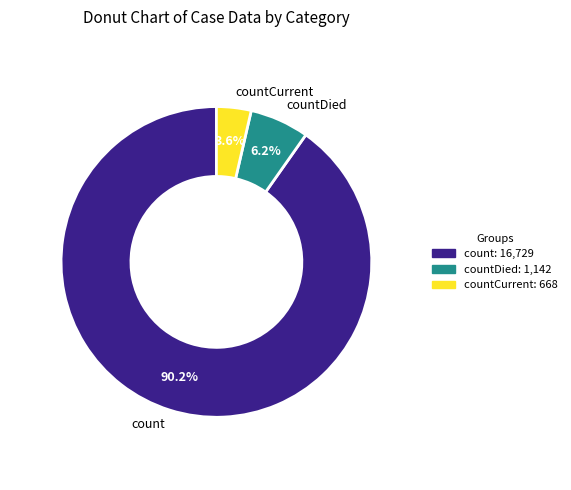

How many segments does this pie chart have?

3